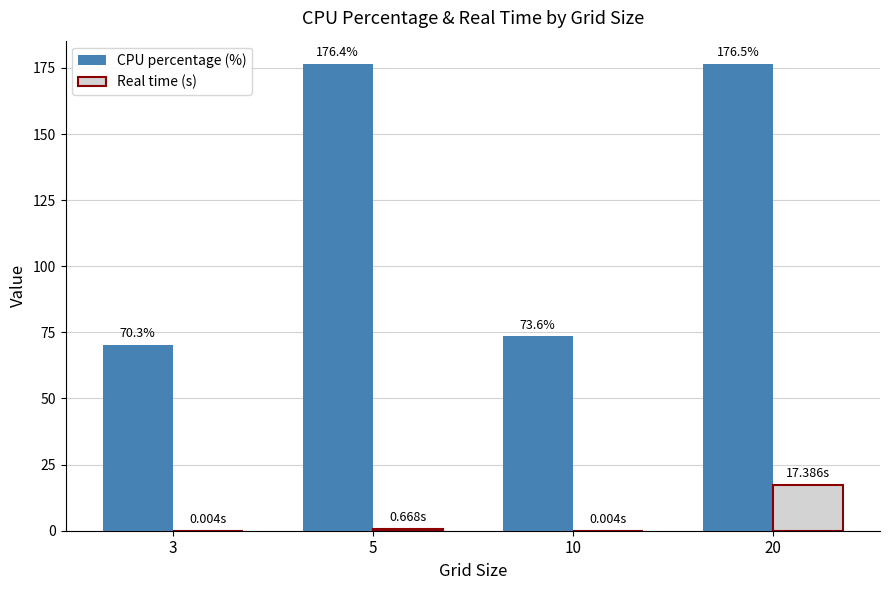

How many groups of bars are there?

4